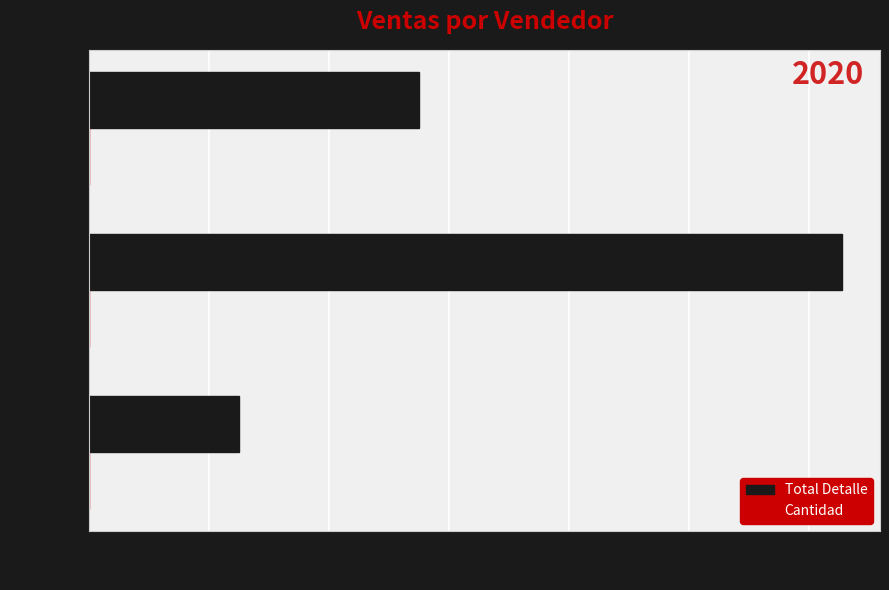

What is the maximum value for Total Detalle?

125630